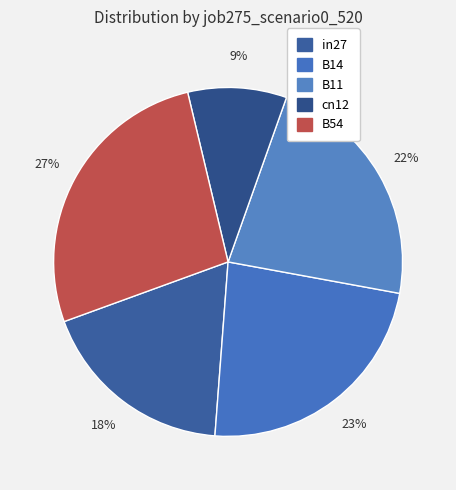

To the nearest percent, what is the difference between the largest and smallest slice percentages?

18%